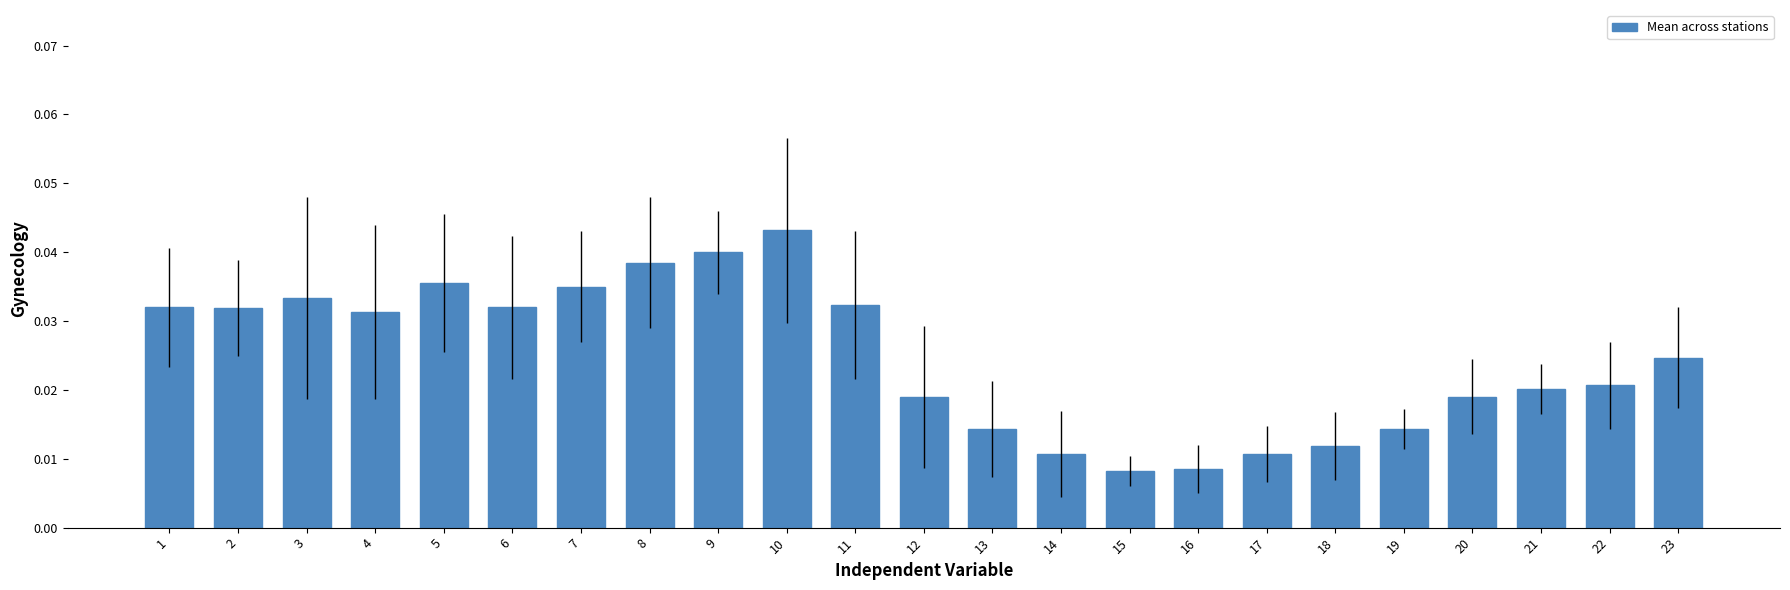

Count the values in the range 0 to 1.

23